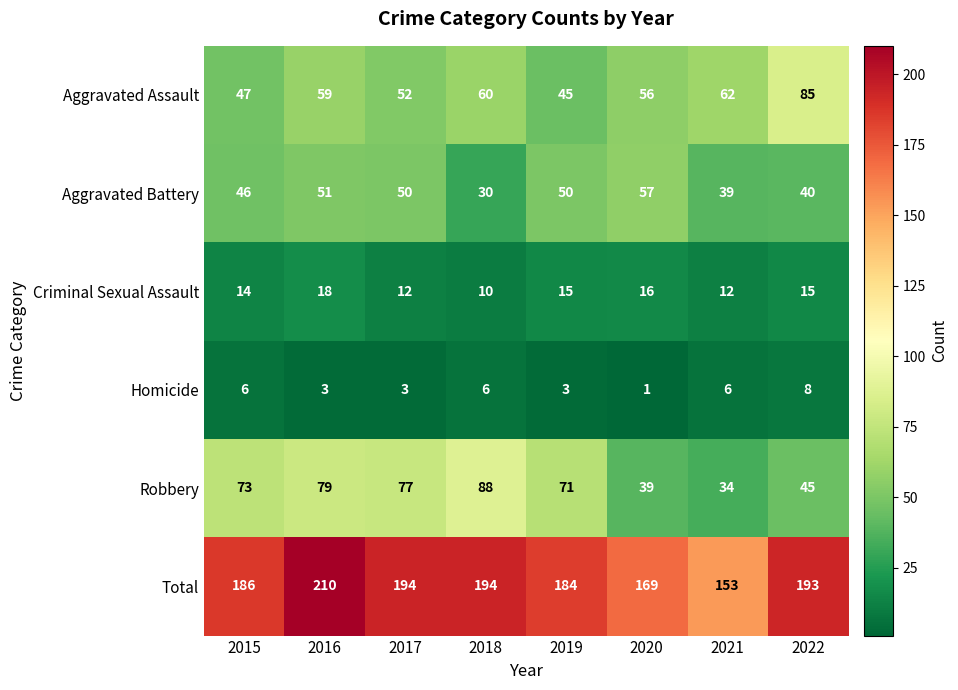

Rank the series at 2021 from lowest to highest value.

Homicide, Criminal Sexual Assault, Robbery, Aggravated Battery, Aggravated Assault, Total